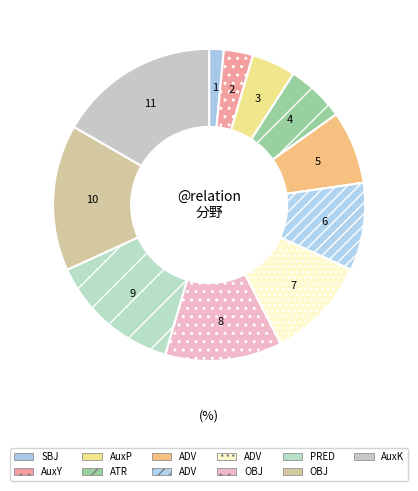

Count the number of slices in the pie.

11